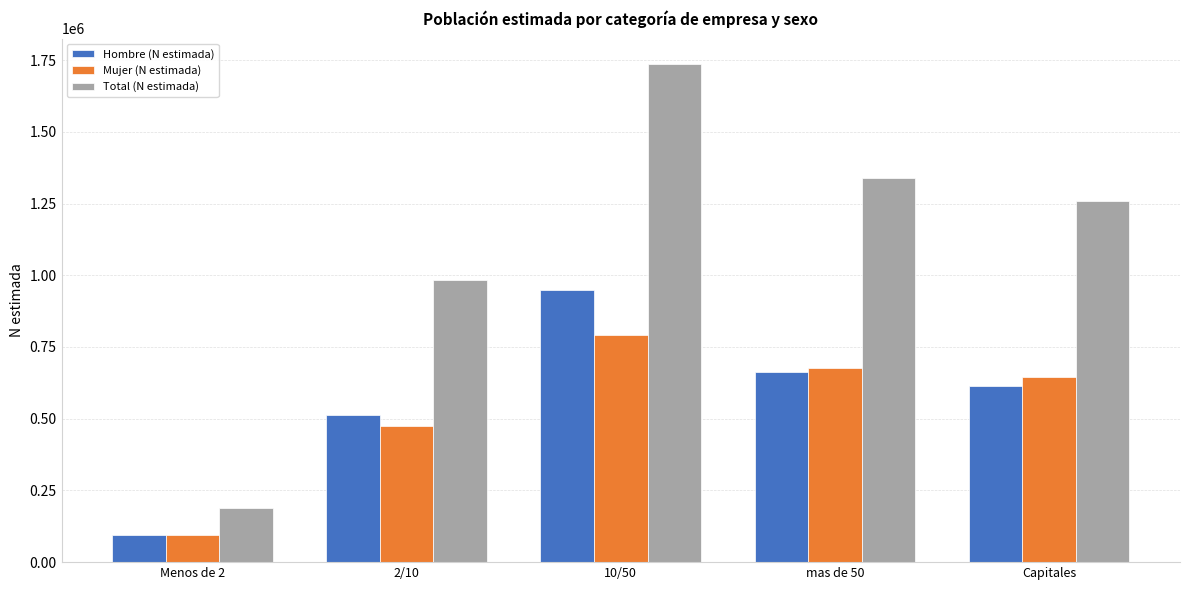

Reading right to left, extract all data points from this chart.

Hombre (N estimada): Capitales=614727	mas de 50=662546	10/50=948058	2/10=511230	Menos de 2=94101
Mujer (N estimada): Capitales=645879	mas de 50=677644	10/50=790114	2/10=474029	Menos de 2=94829
Total (N estimada): Capitales=1260607	mas de 50=1340190	10/50=1738172	2/10=985259	Menos de 2=188930